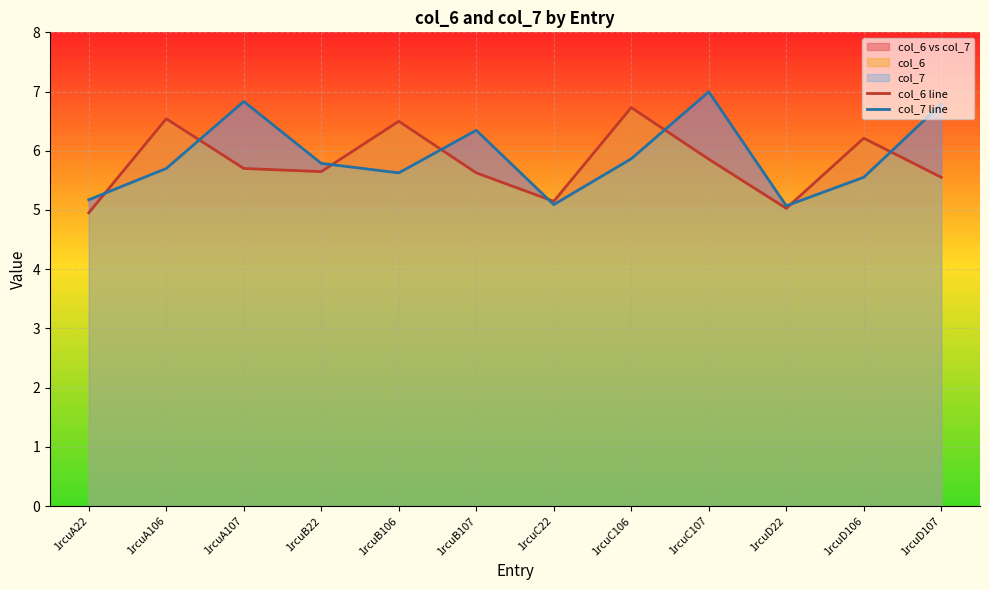

What is the difference between the col_7 line values at 1rcuA106 and 1rcuB22?

0.1